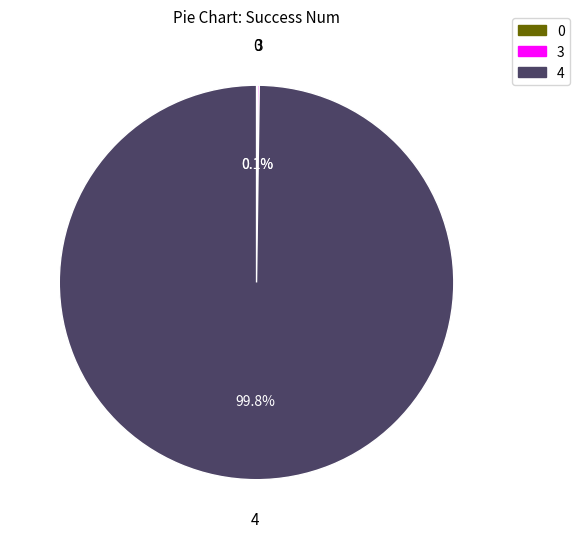

Does any single category account for the majority?

Yes